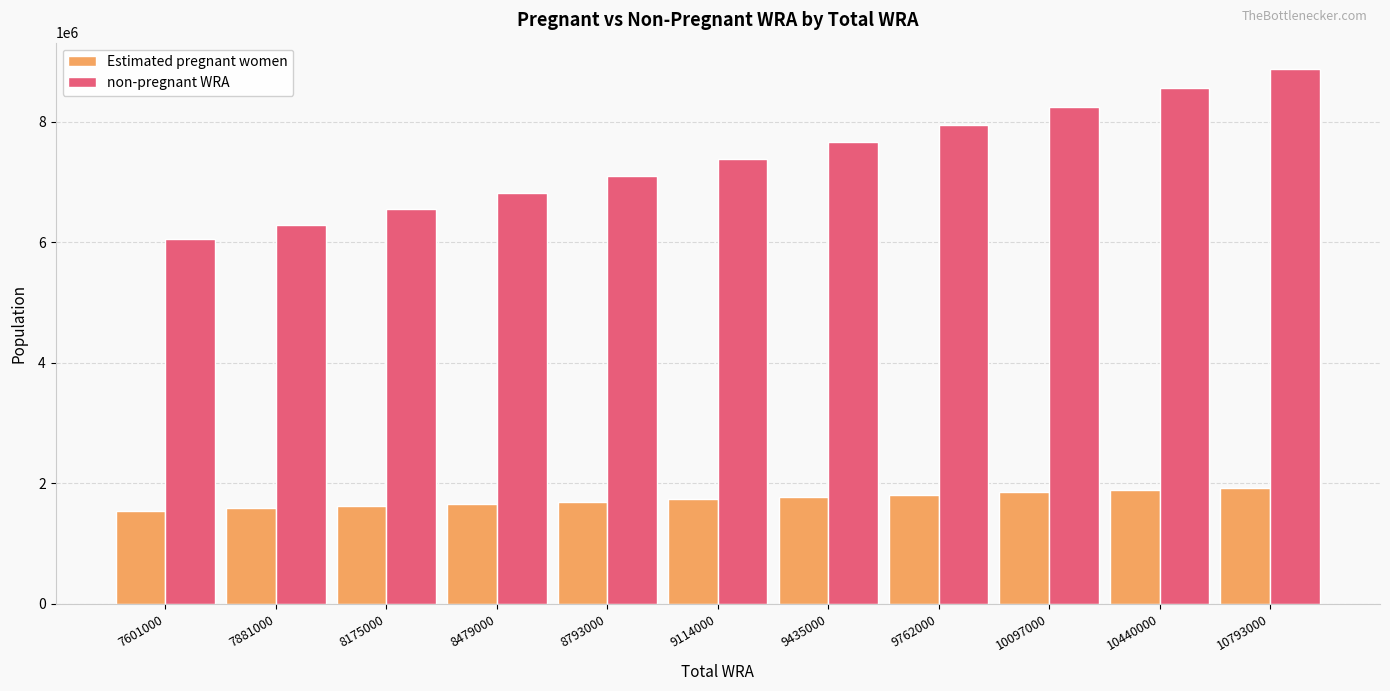

What are all the series names shown in the legend?

Estimated pregnant women, non-pregnant WRA